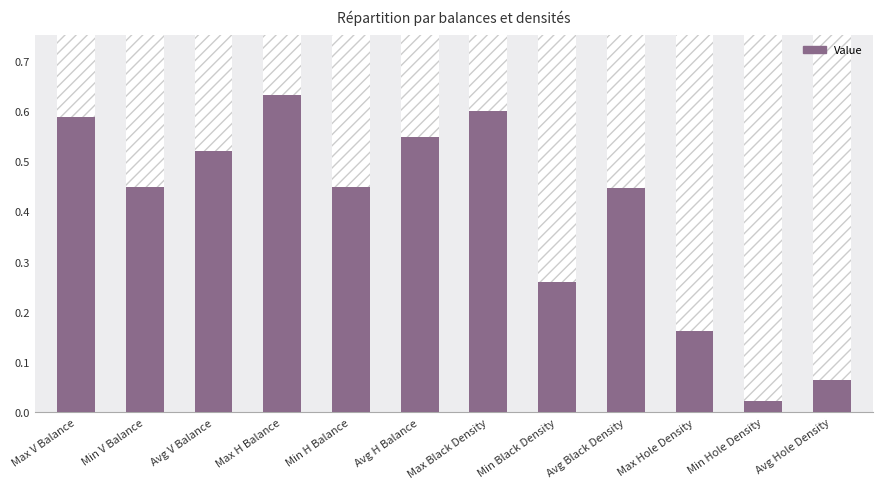

Reading left to right, what are all the values shown in this chart?

0.6	0.4	0.5	0.6	0.4	0.5	0.6	0.3	0.4	0.2	0.0	0.1